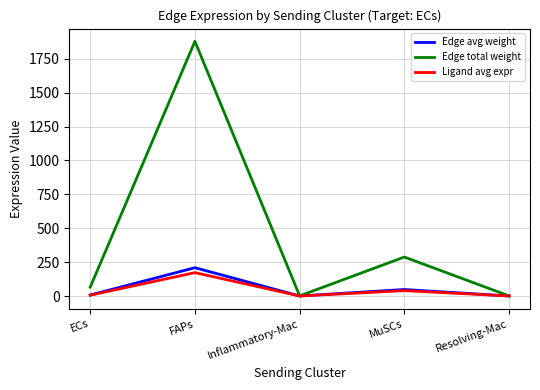

Is the value of Ligand avg expr at ECs greater than the value of Edge avg weight at FAPs?

No